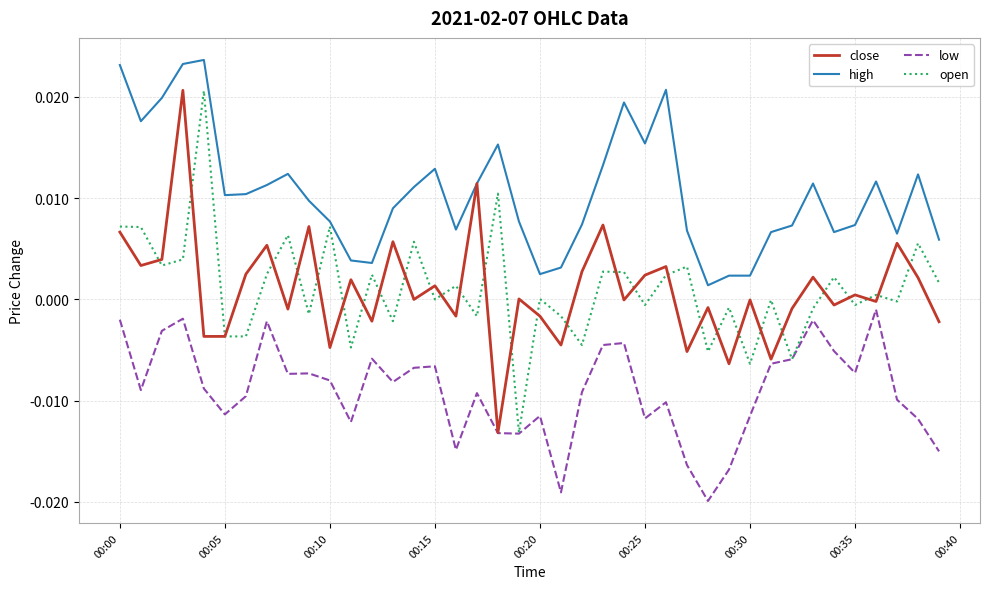

True or false: low and high intersect in this chart.

False